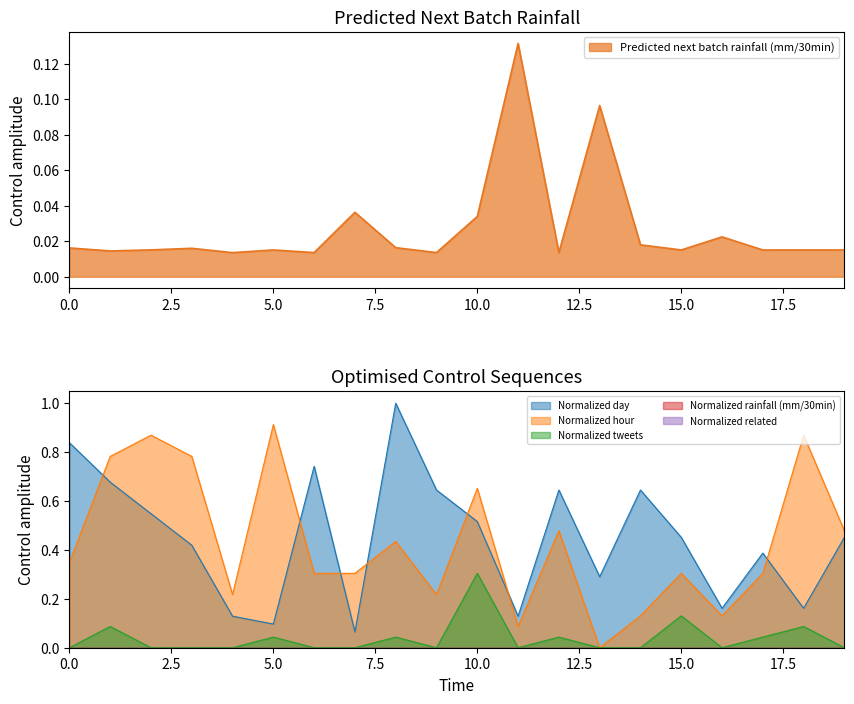

What is the difference between the maximum and minimum values in the Normalized tweets series?

0.3